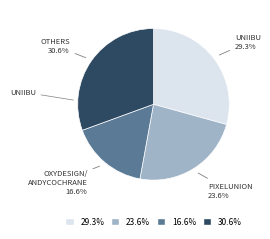

Rank the categories by value from highest to lowest.

30.6%, 29.3%, 23.6%, 16.6%